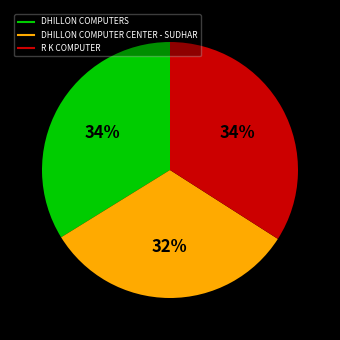

To the nearest percent, what is the combined percentage of DHILLON COMPUTERS and DHILLON COMPUTER CENTER - SUDHAR?

66%